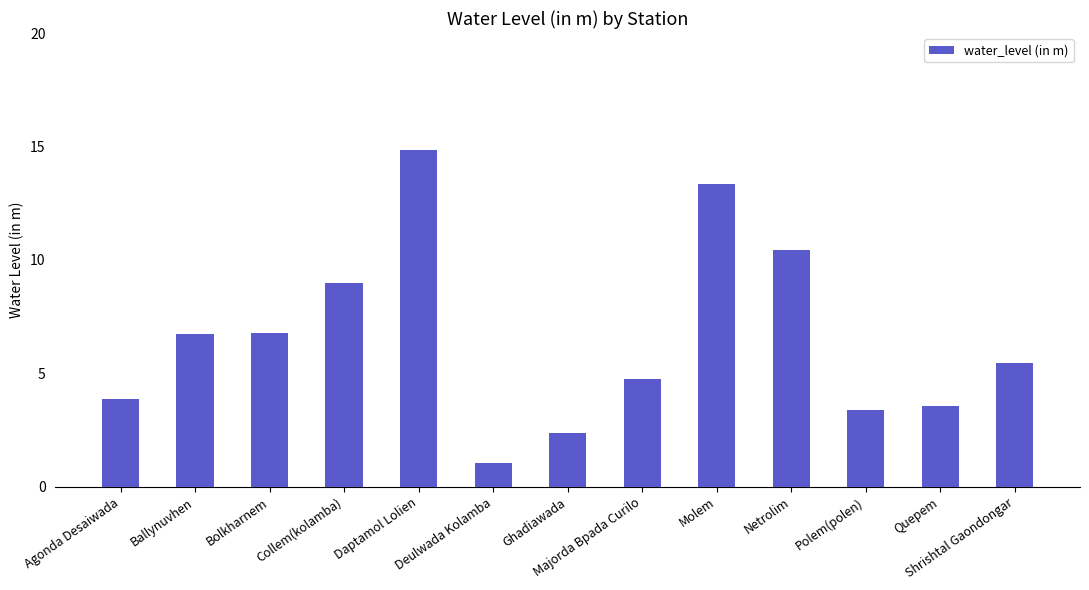

The chart shows a value of 10.4 at Netrolim. True or false?

True